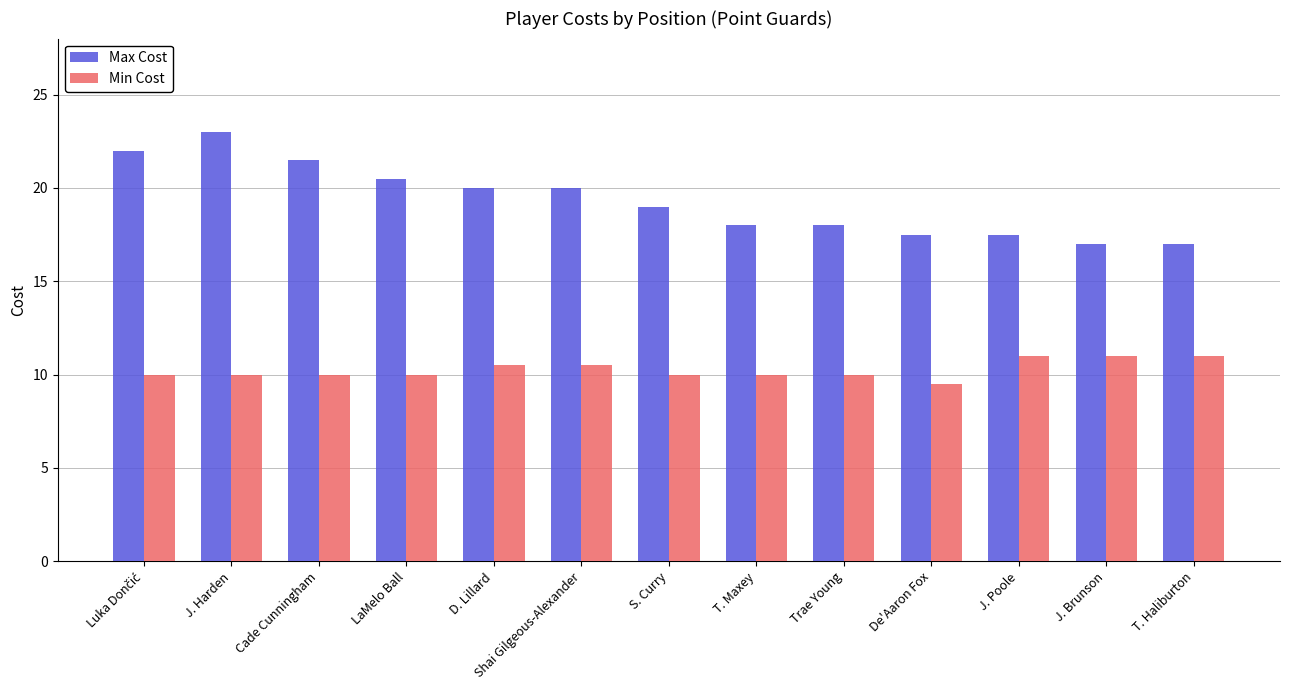

At J. Brunson, list the series in order from largest to smallest.

Max Cost, Min Cost